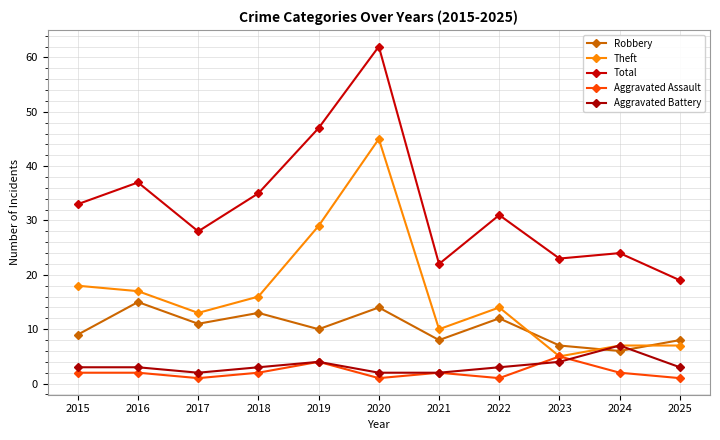

How many lines are shown in the chart?

5